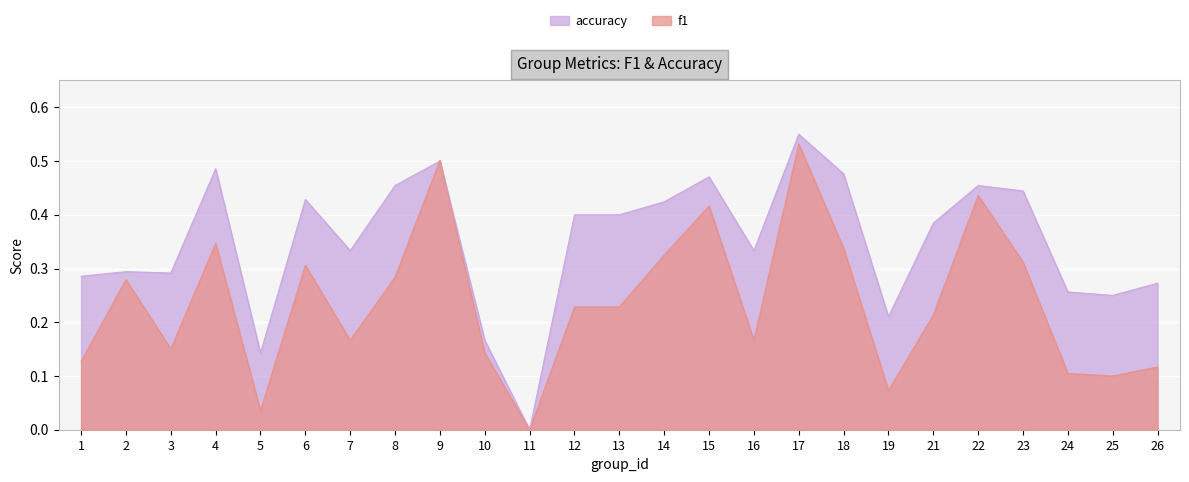

Rank the series by their maximum value, from lowest to highest.

f1, accuracy